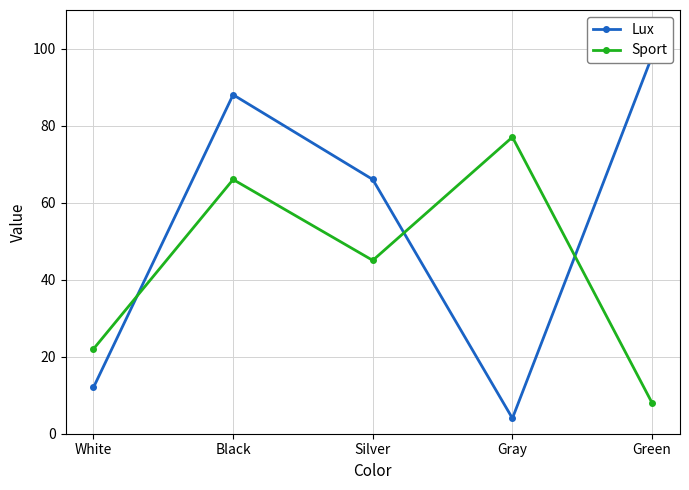

True or false: Sport has more than 2 interior local peaks.

False